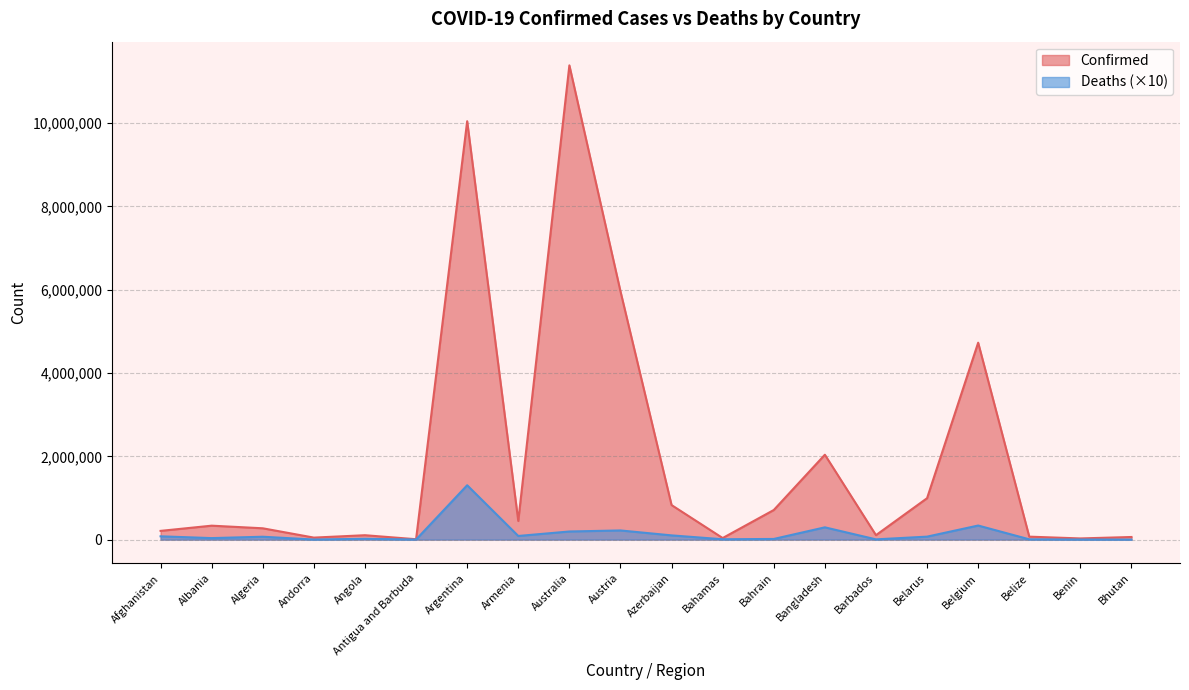

Between Armenia and Bangladesh, which is larger?

Bangladesh